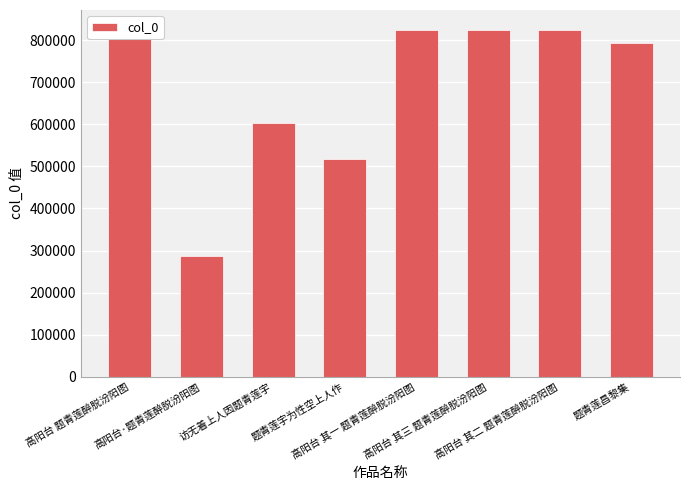

Does the chart contain stacked bars?

No